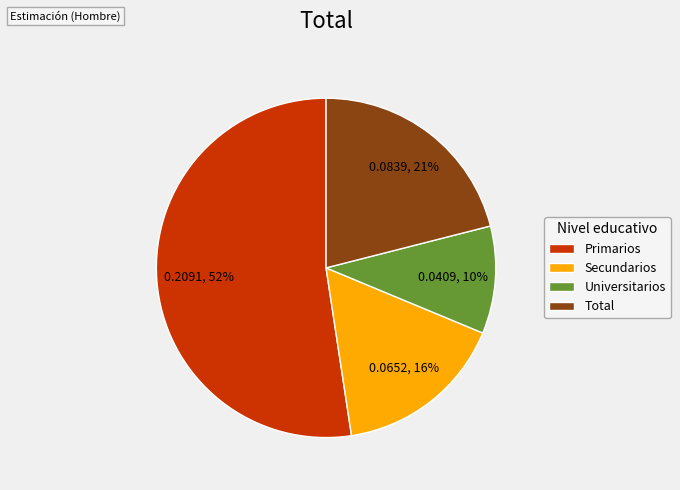

To the nearest percent, what percentage of the pie is Secundarios?

16%